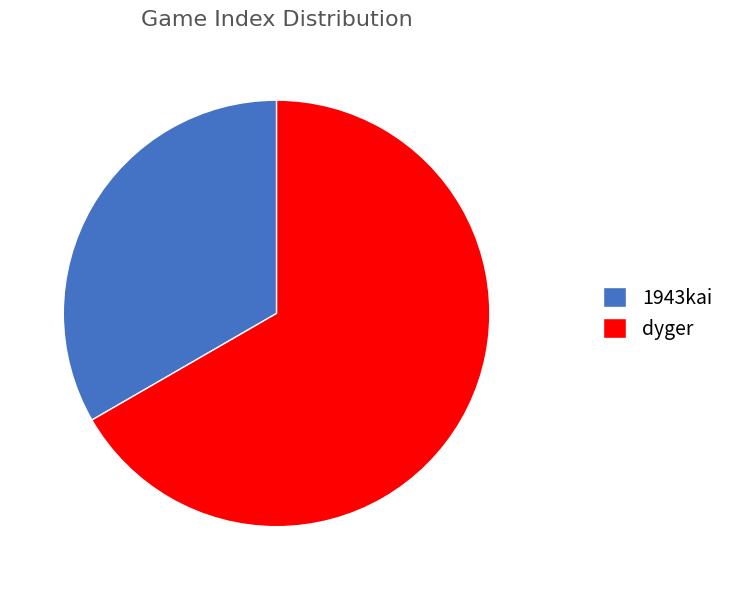

Between dyger and 1943kai, which is larger?

dyger